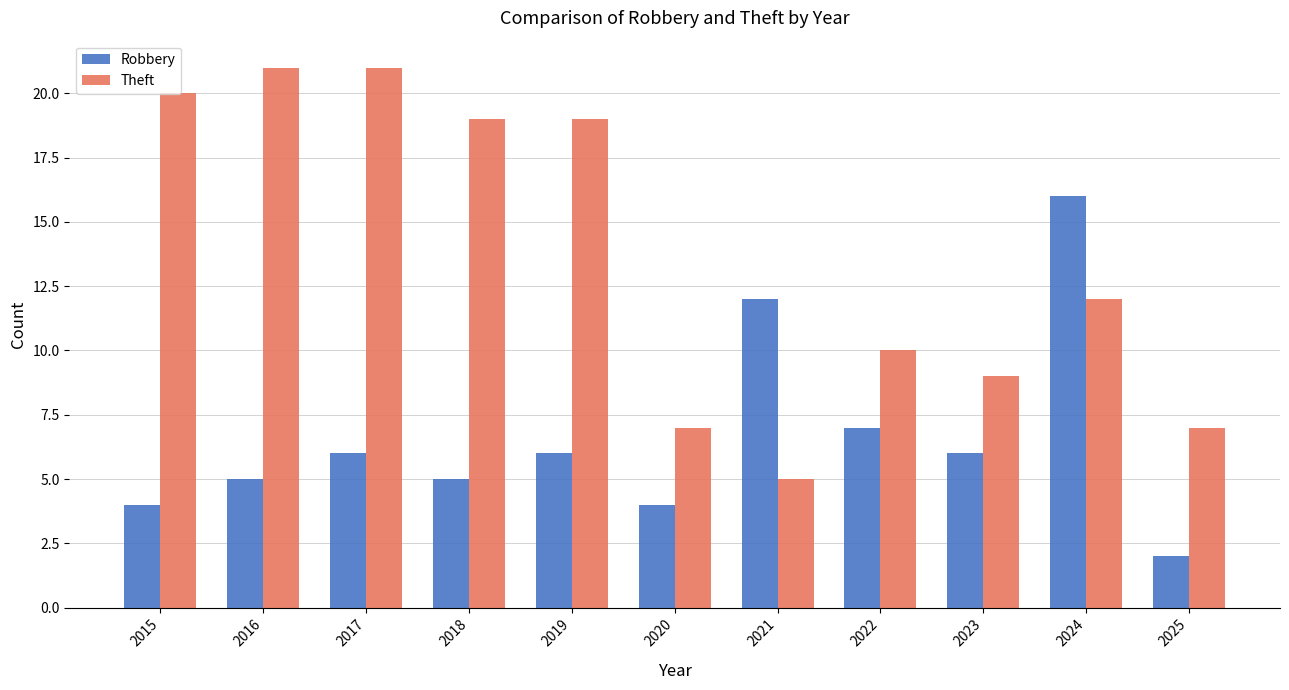

Reading left to right, what are all the values shown in this chart?

Robbery: 4	5	6	5	6	4	12	7	6	16	2
Theft: 20	21	21	19	19	7	5	10	9	12	7